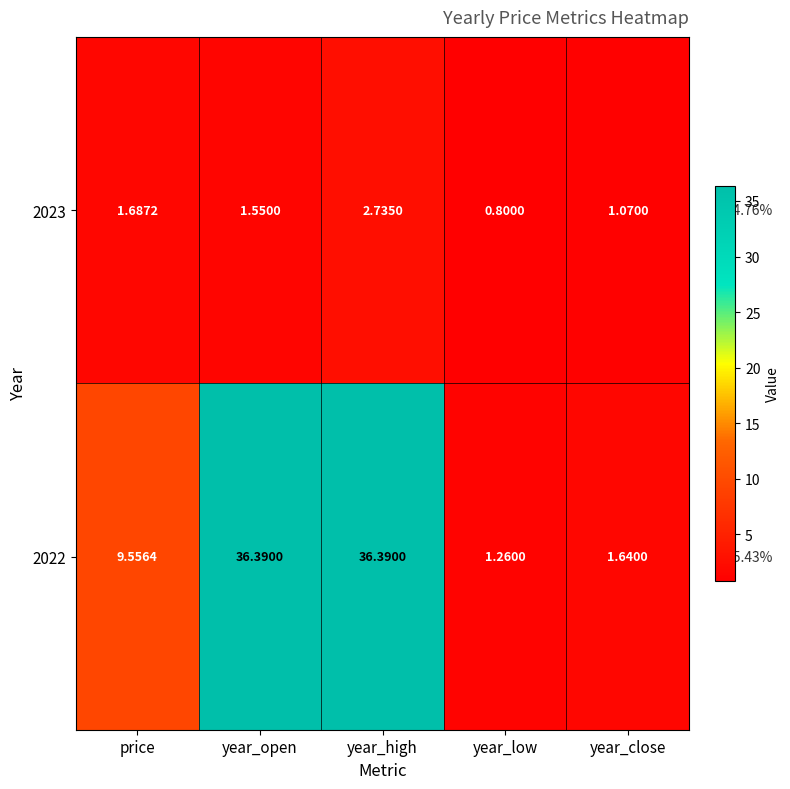

Where is 2023 nearest to the value 1?

year_close